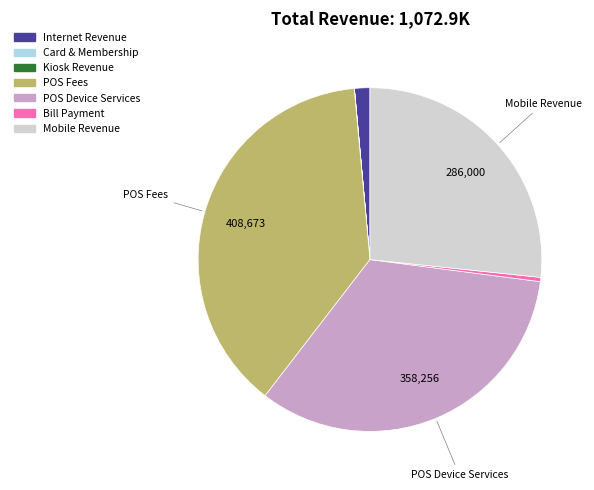

Is there a majority slice in this chart?

No